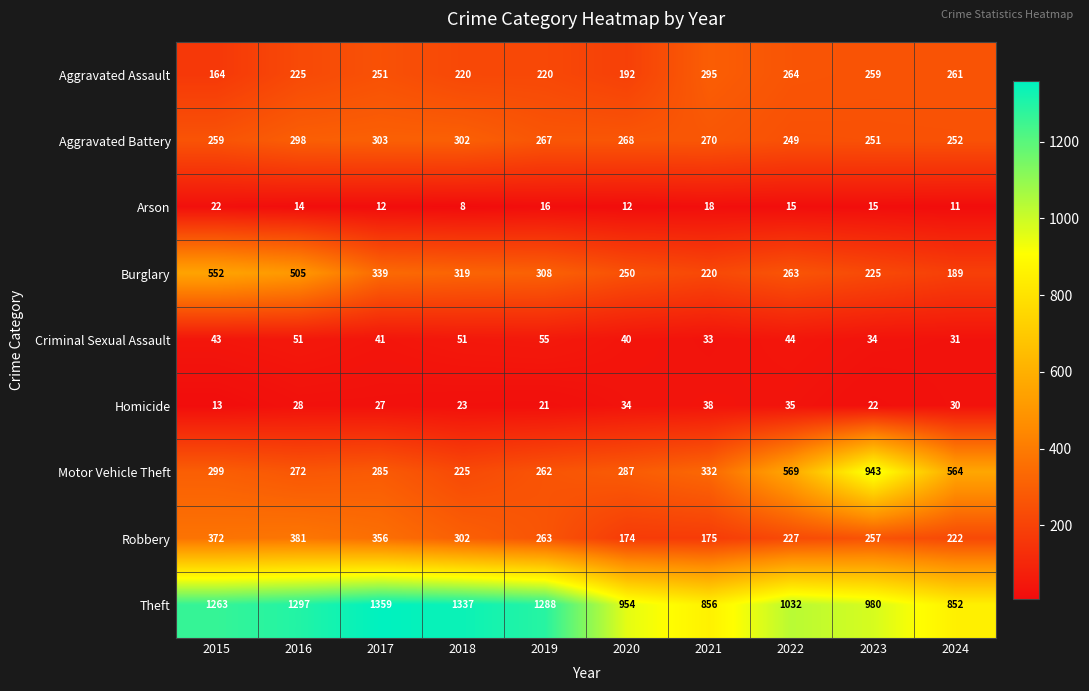

Rank the series at 2015 from lowest to highest value.

Homicide, Arson, Criminal Sexual Assault, Aggravated Assault, Aggravated Battery, Motor Vehicle Theft, Robbery, Burglary, Theft